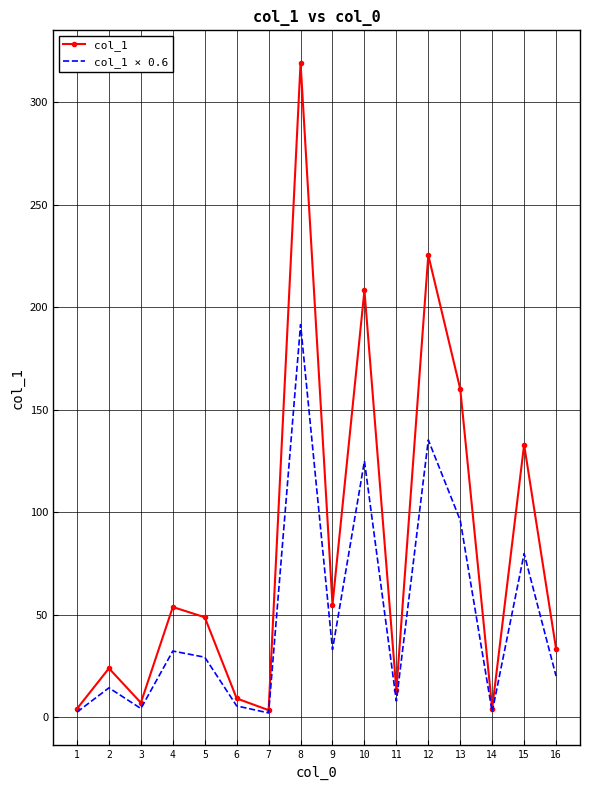

What is the difference between the highest and lowest values at 9?

22.0